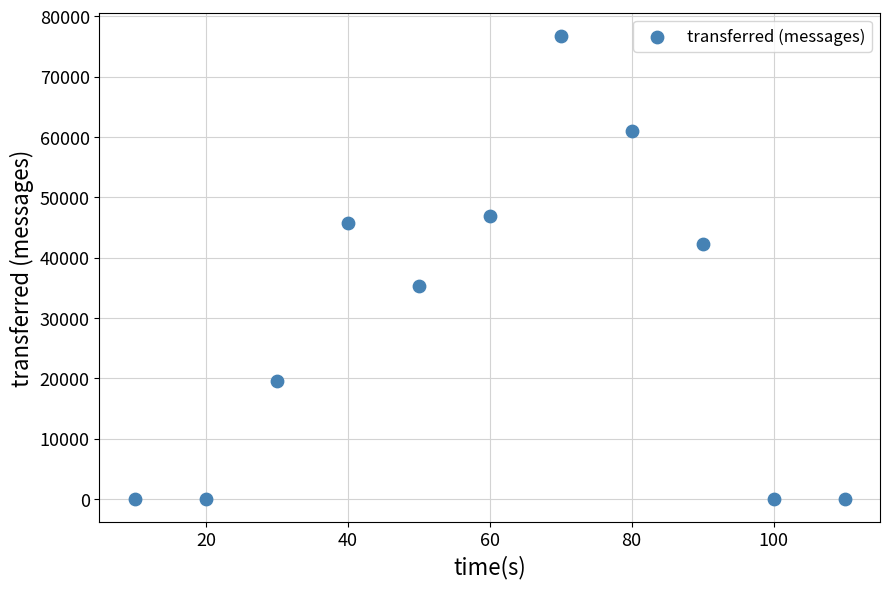

What is the range of Y values (max minus min)?

76760